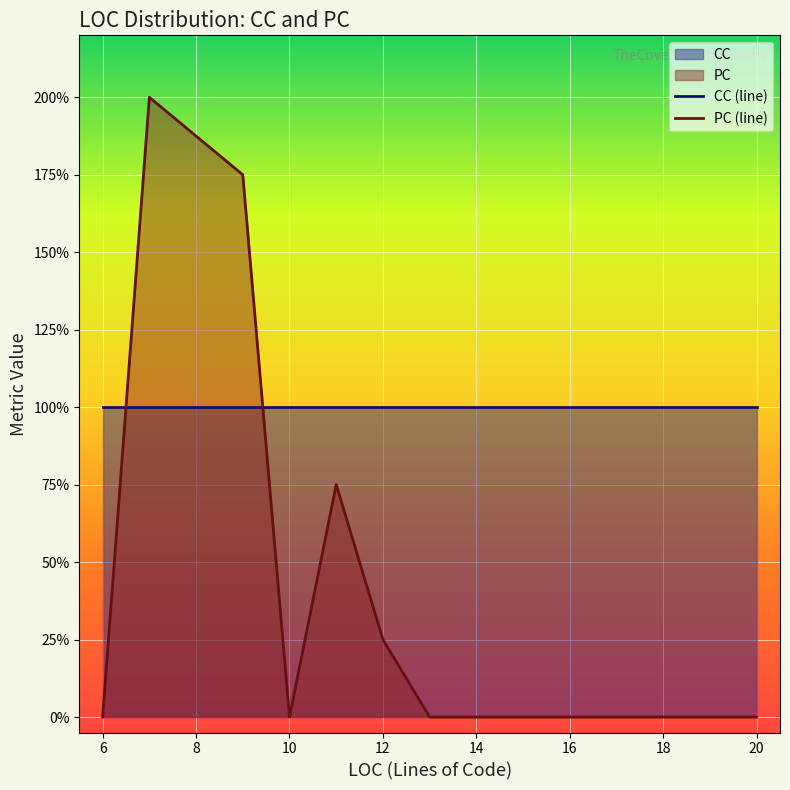

The PC (line) series shows 1.0 at 20. True or false?

False